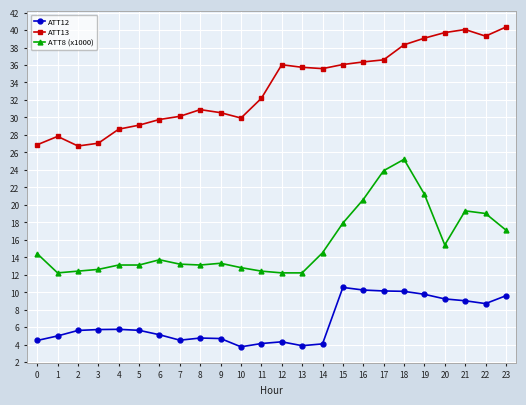

Which series has the largest total across all categories?

ATT13